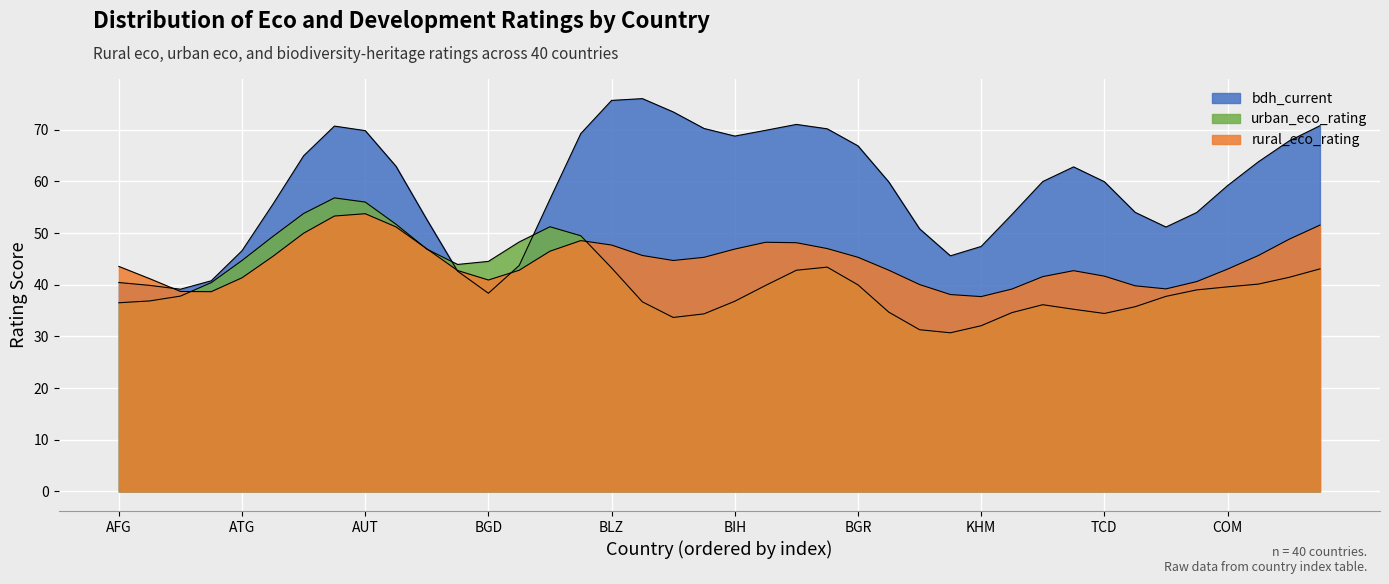

What are all the series names shown in the legend?

rural_eco_rating, urban_eco_rating, bdh_current